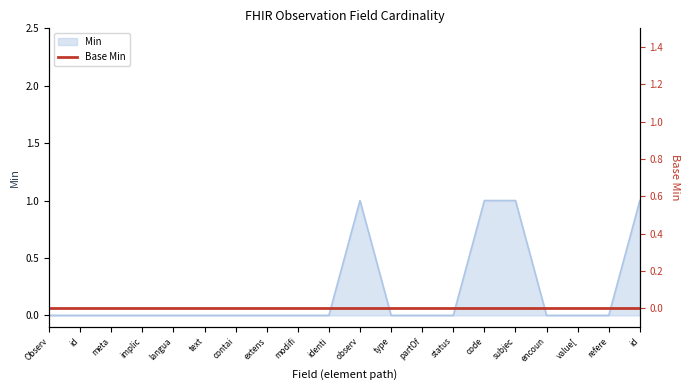

List the labels in order of value, smallest first.

Observ, id, meta, implic, langua, text, contai, extens, modifi, identi, type, partOf, status, encoun, value[, refere, observ, code, subjec, id